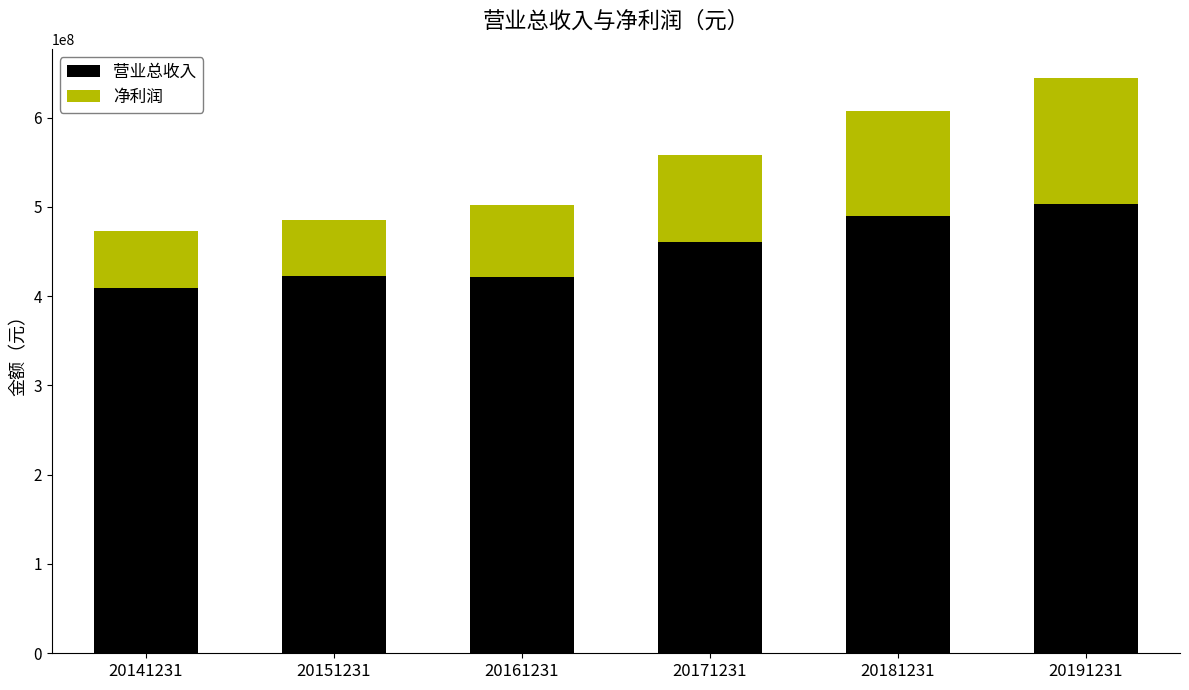

What is the average value of the 营业总收入 series?

451097382.1